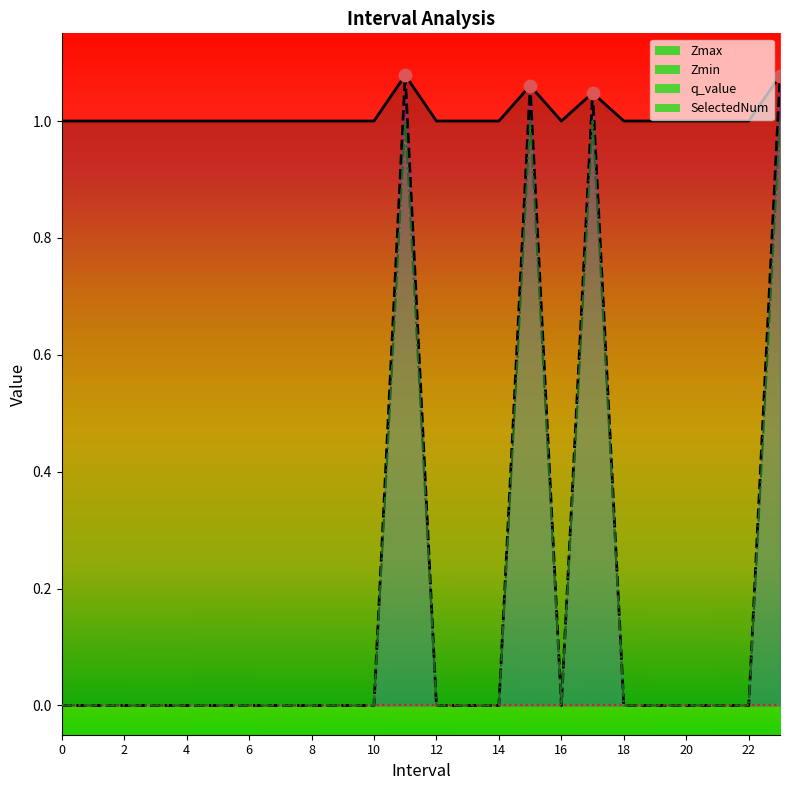

Which series has the largest total across all categories?

Zmax